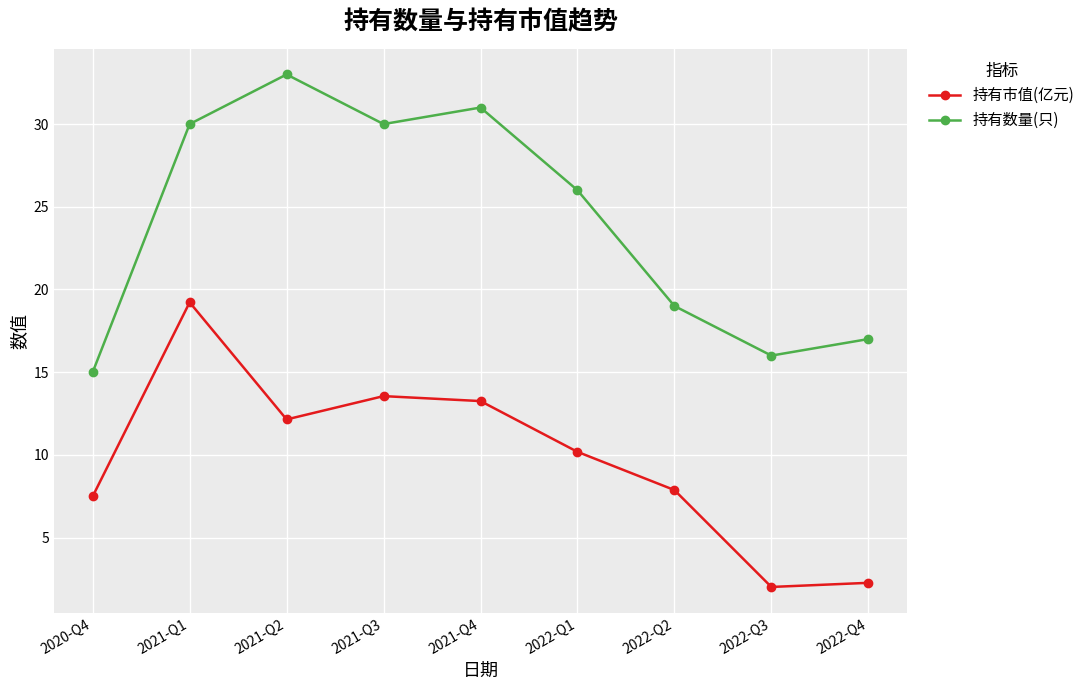

What is the difference between the highest and lowest values at 2022-Q2?

11.1